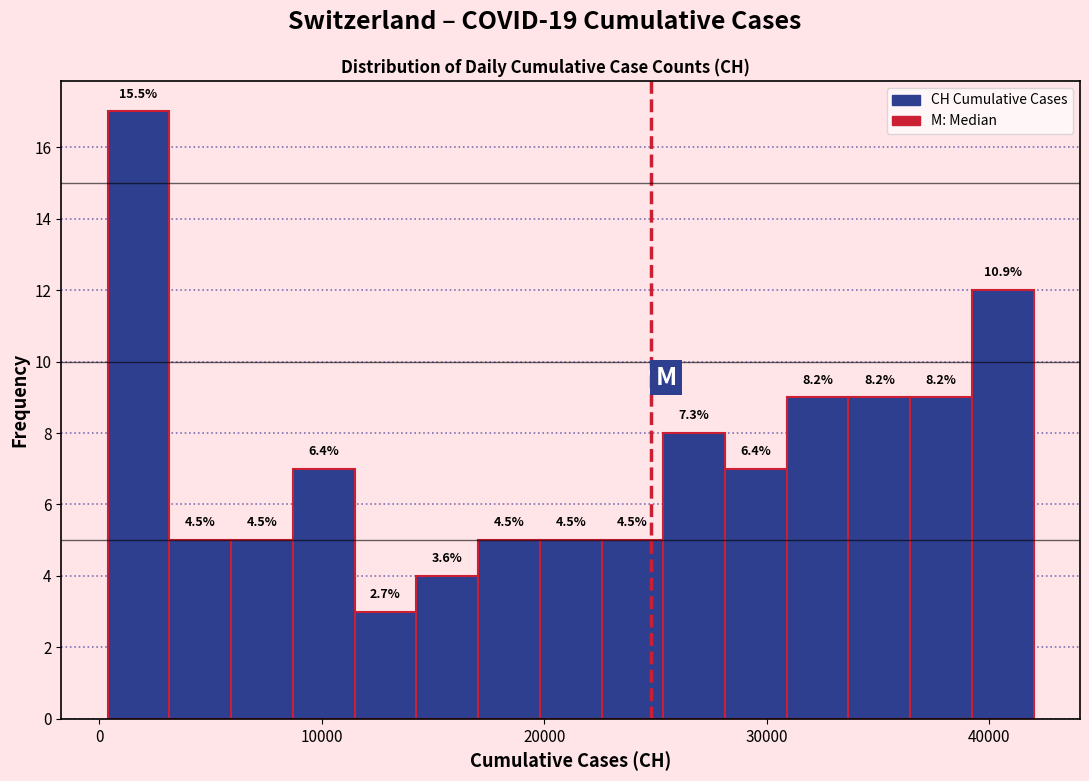

Around what value on the x-axis is the tallest bar? Give the approximate position of its centre, as read against the axis.

2000